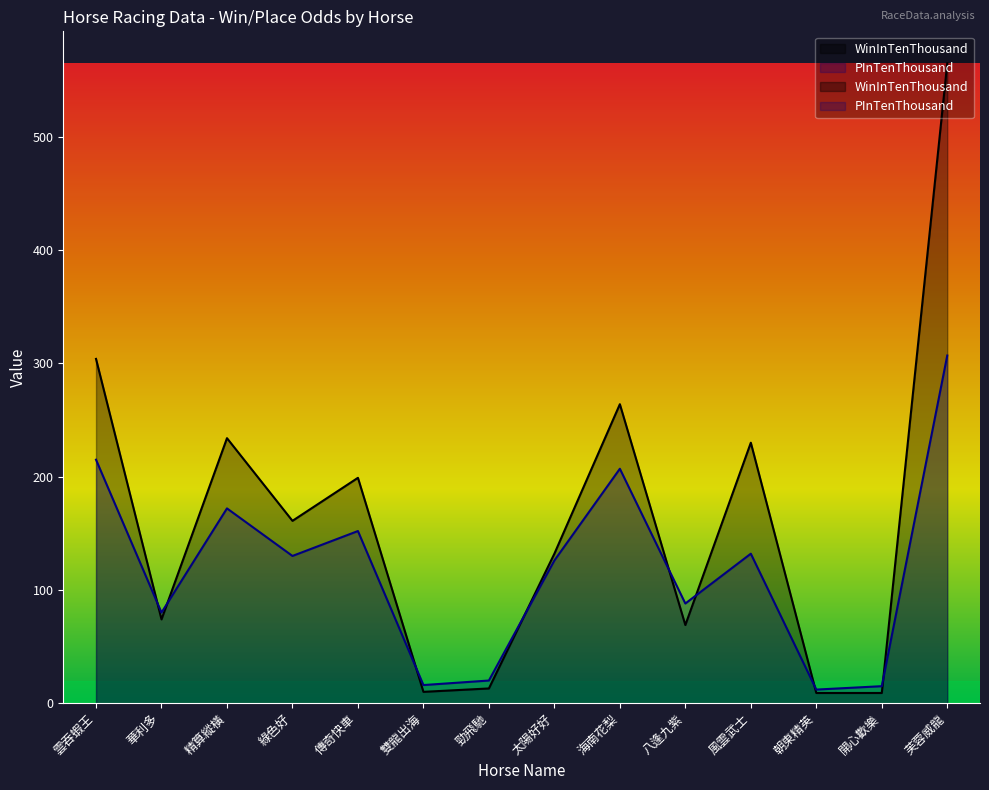

At how many categories does at least one series exceed 153?

7